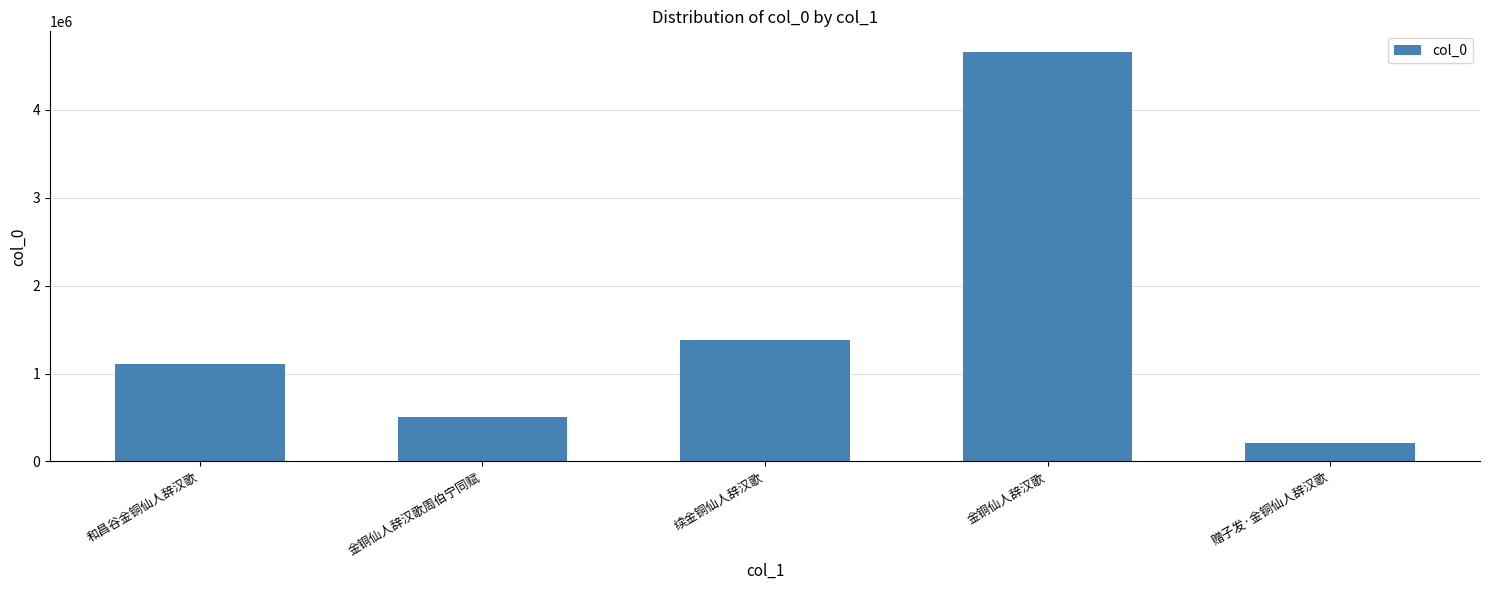

What is the maximum value shown in the chart?

4657512